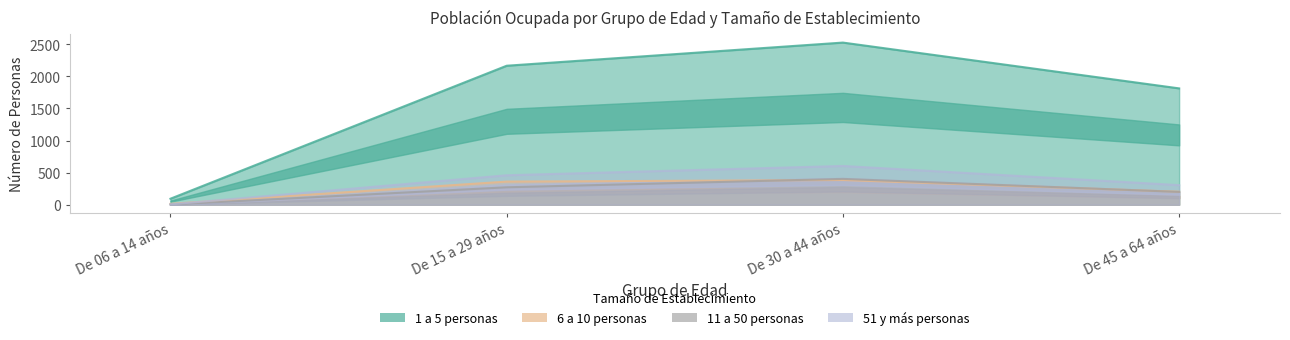

How many lines are shown in the chart?

4